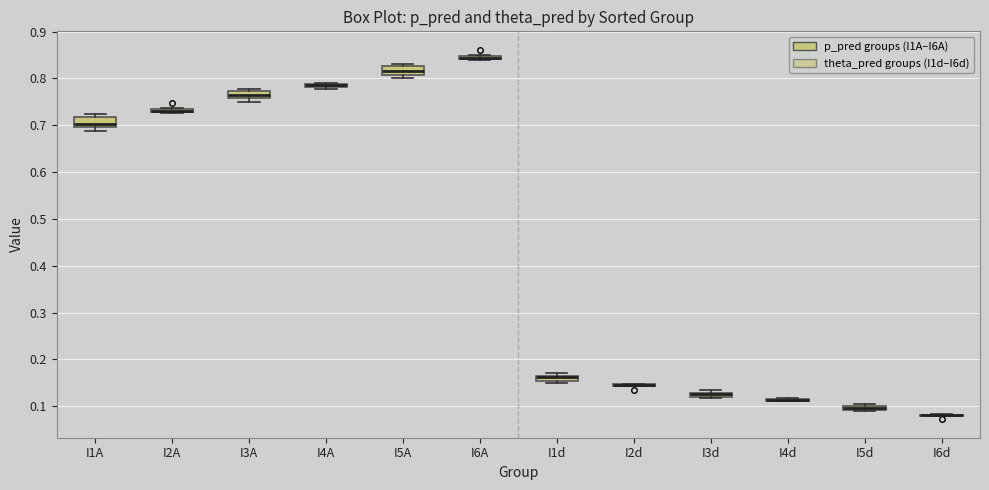

Where is the lower edge of the box for I4A on the y-axis? The values are not printed on the chart, so give them approximately, as read against the axis.

0.78